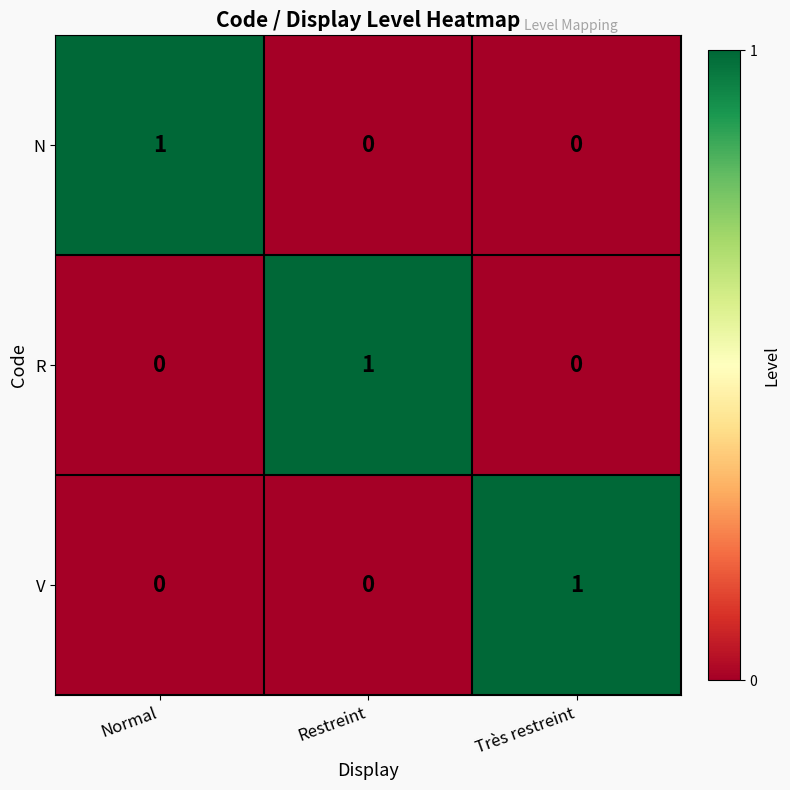

The N series shows 1 at Normal. True or false?

True